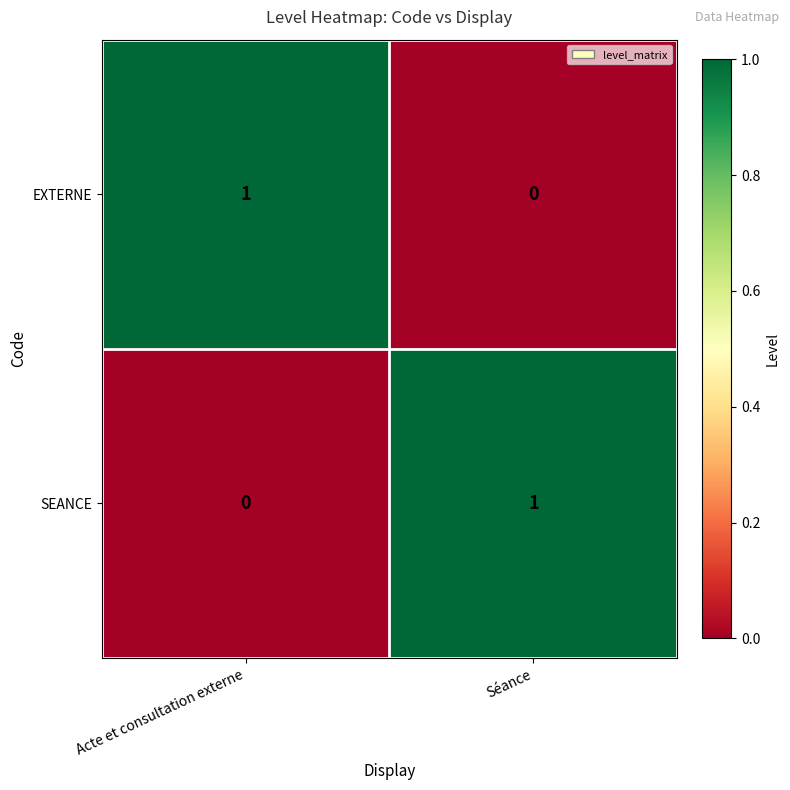

At which label is SEANCE closest to 0?

Acte et consultation externe